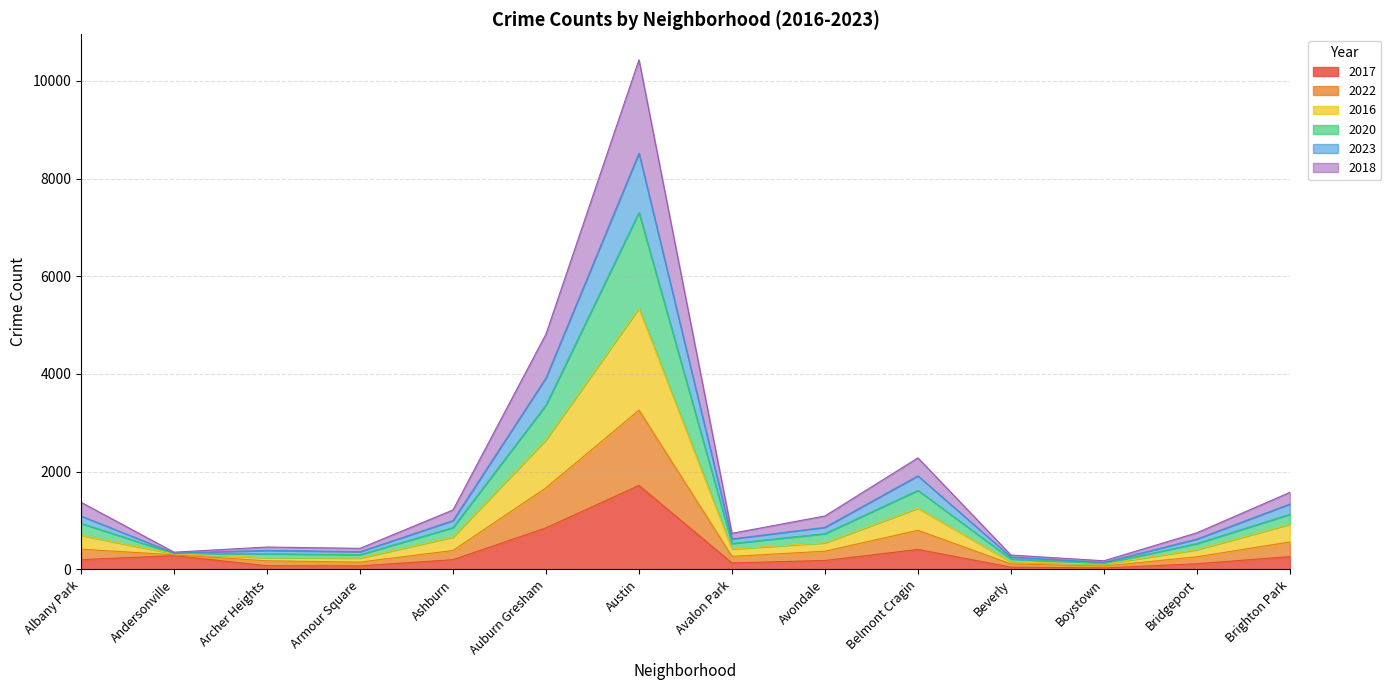

At which category is the sum across all series the highest?

Austin